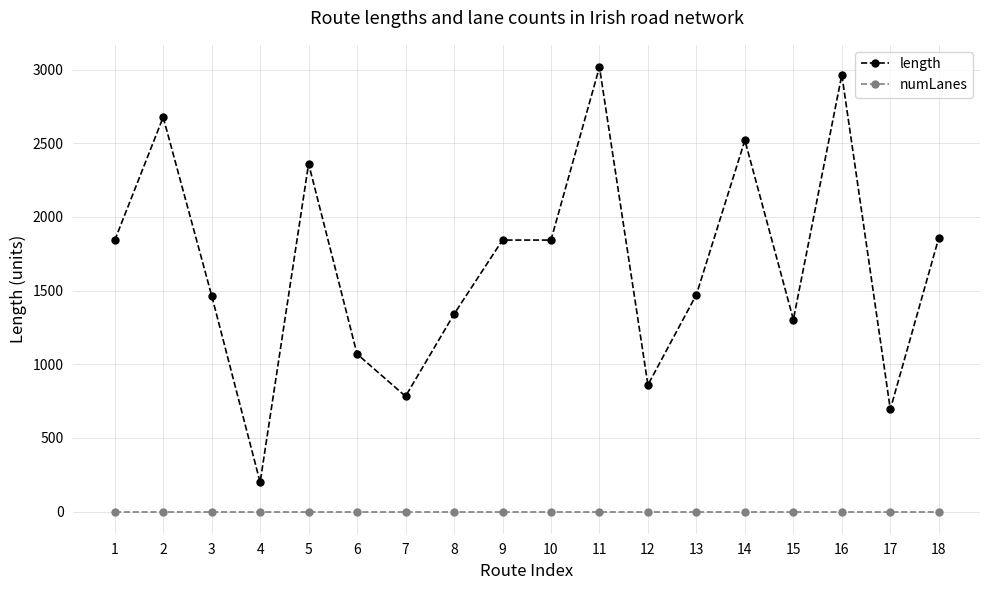

True or false: length and numLanes cross at least once.

False